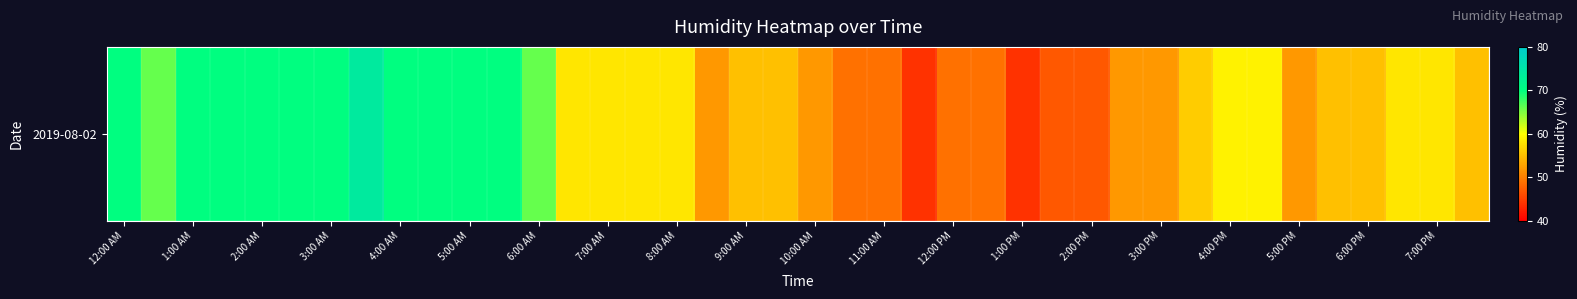

Reading left to right, extract all data points from this chart.

70	66	70	70	70	70	70	74	70	70	70	70	66	58	58	58	58	52	55	55	52	49	49	44	49	49	44	47	47	52	52	56	59	59	52	55	55	58	58	55